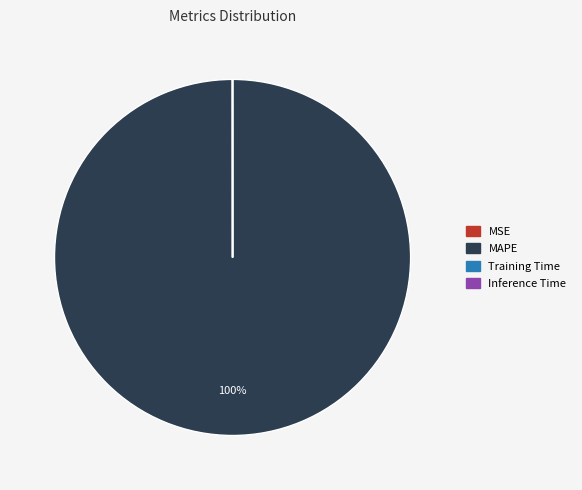

Which category has the biggest portion of the pie?

MAPE